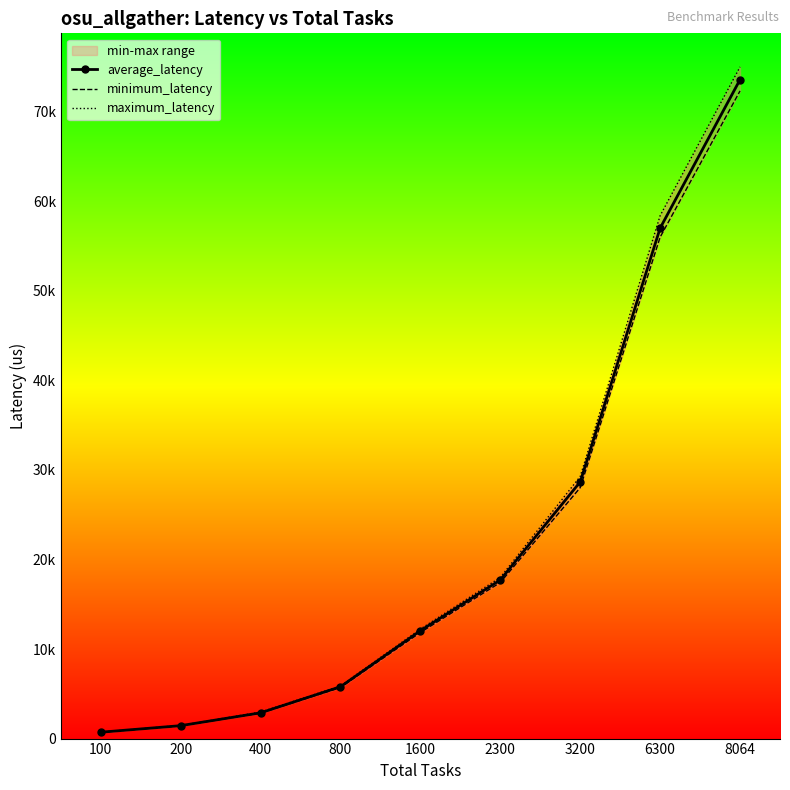

How many lines are shown in the chart?

3